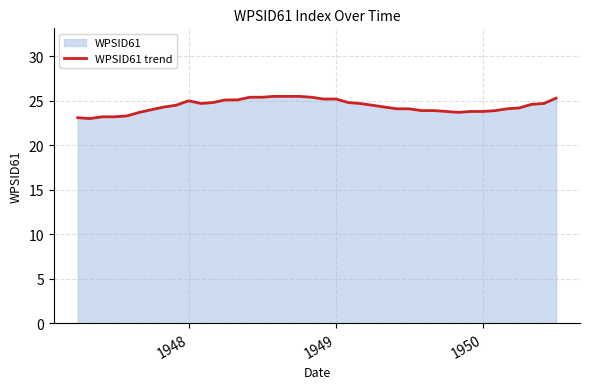

What is the difference between the maximum and minimum values?

2.5